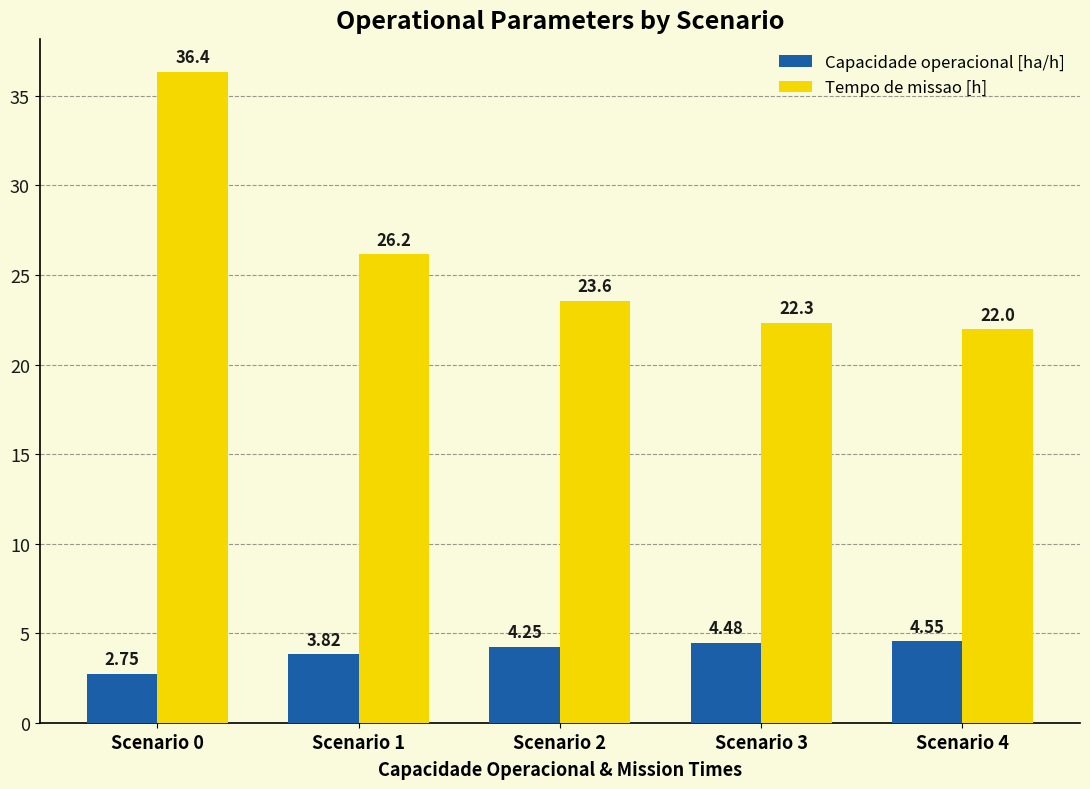

Rank the series by their maximum value, from lowest to highest.

Capacidade operacional [ha/h], Tempo de missao [h]